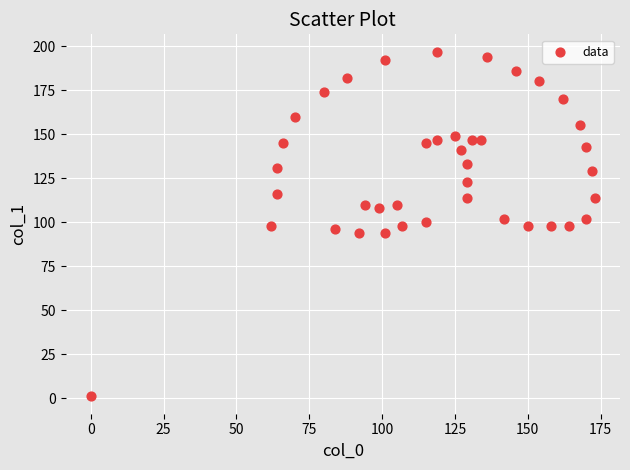

What is the range of X values (max minus min)?

173